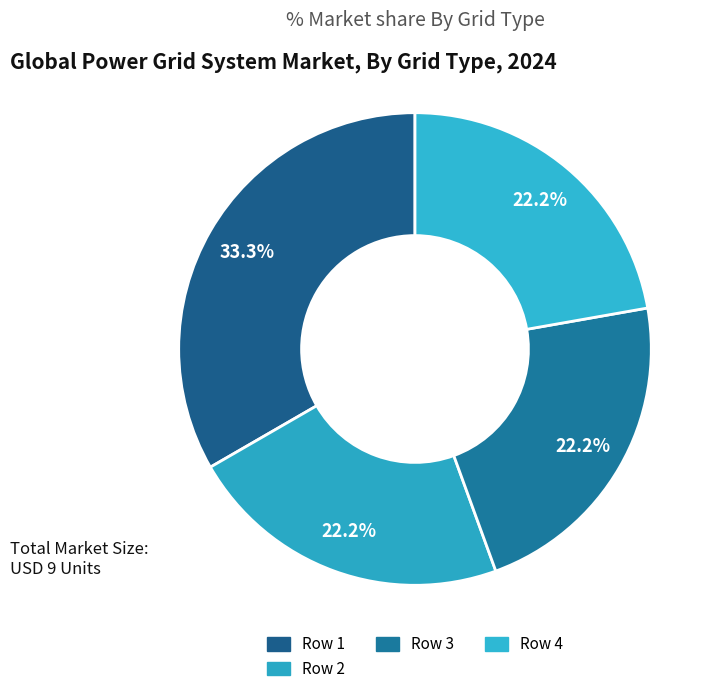

Does any single category account for the majority?

No